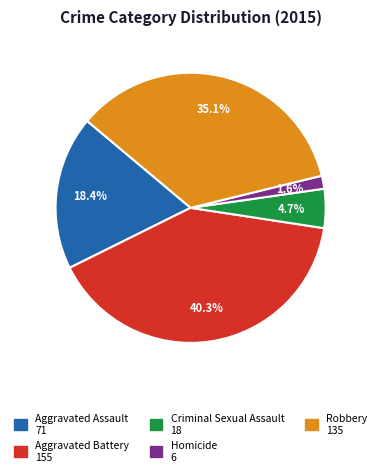

What is the ratio of the value at Aggravated Battery to the value at Aggravated Assault?

2.2